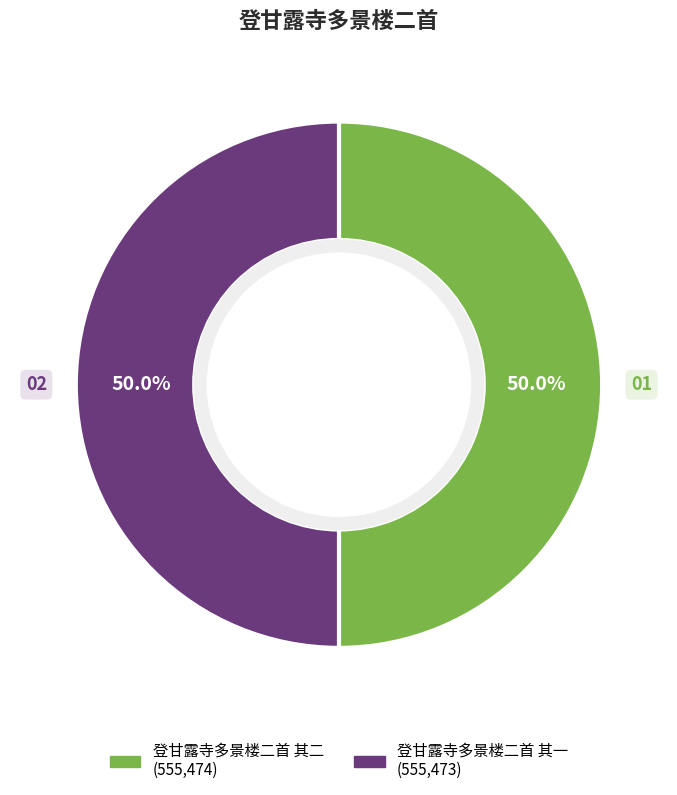

Do 登甘露寺多景楼二首 其一 and 登甘露寺多景楼二首 其二 together represent more than half of the pie?

Yes